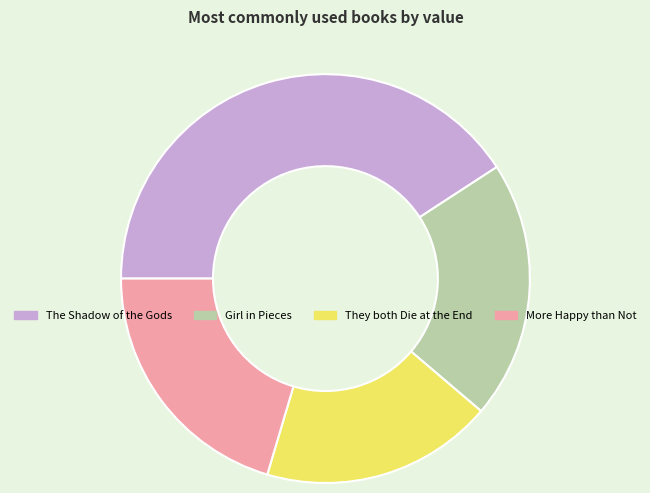

What is the largest slice in the pie chart?

The Shadow of the Gods